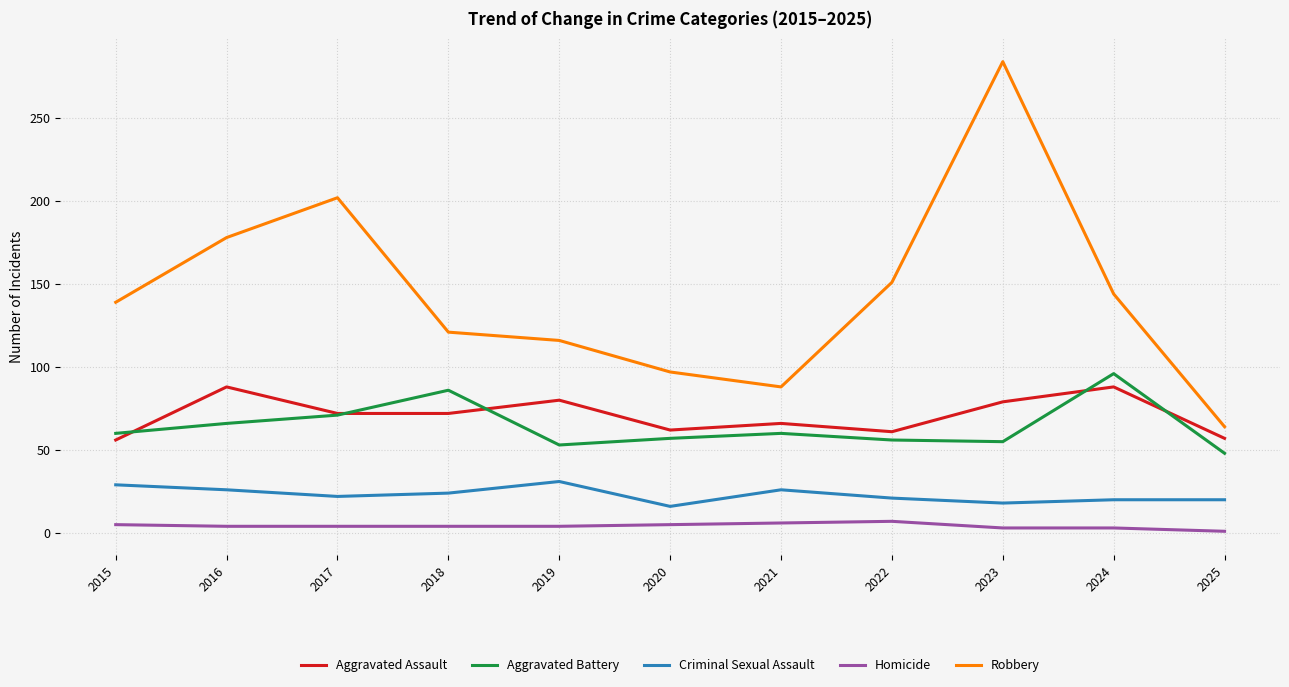

Between 2016 and 2019, which series saw the biggest shift?

Robbery